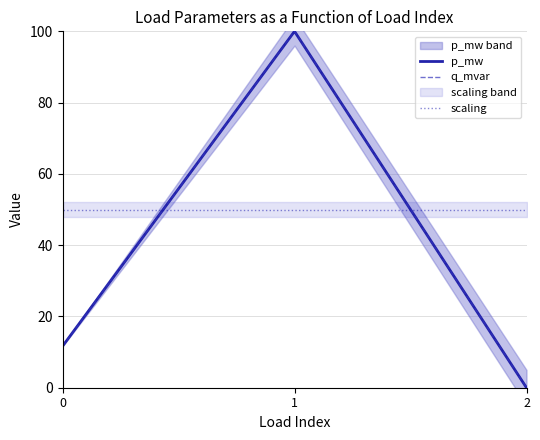

The value of scaling at 2 is 50.0. True or false?

True